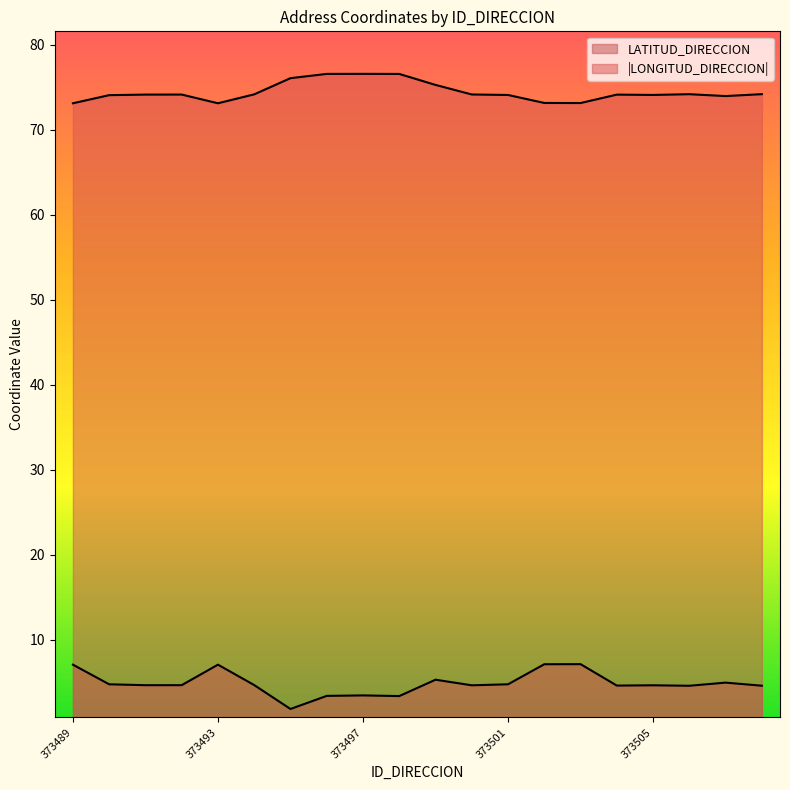

Count the number of data series in this chart.

2